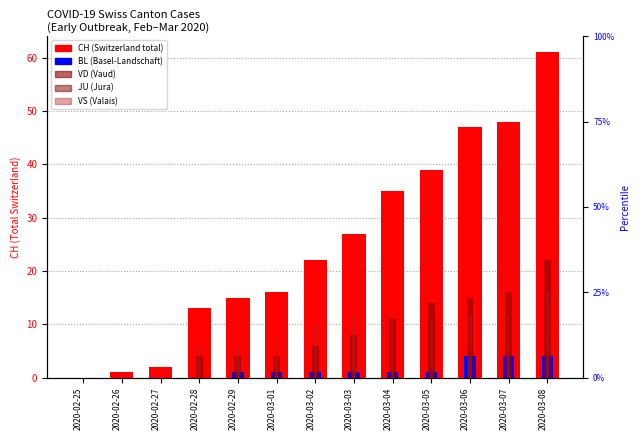

True or false: BL has a value of 1 at 2020-02-29.

True